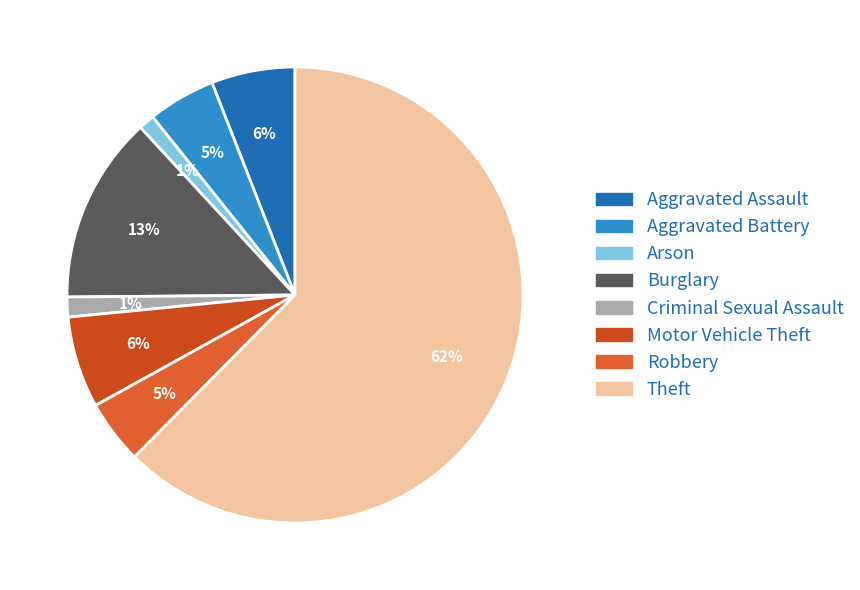

What percentage is NOT represented by Arson?

98.9%